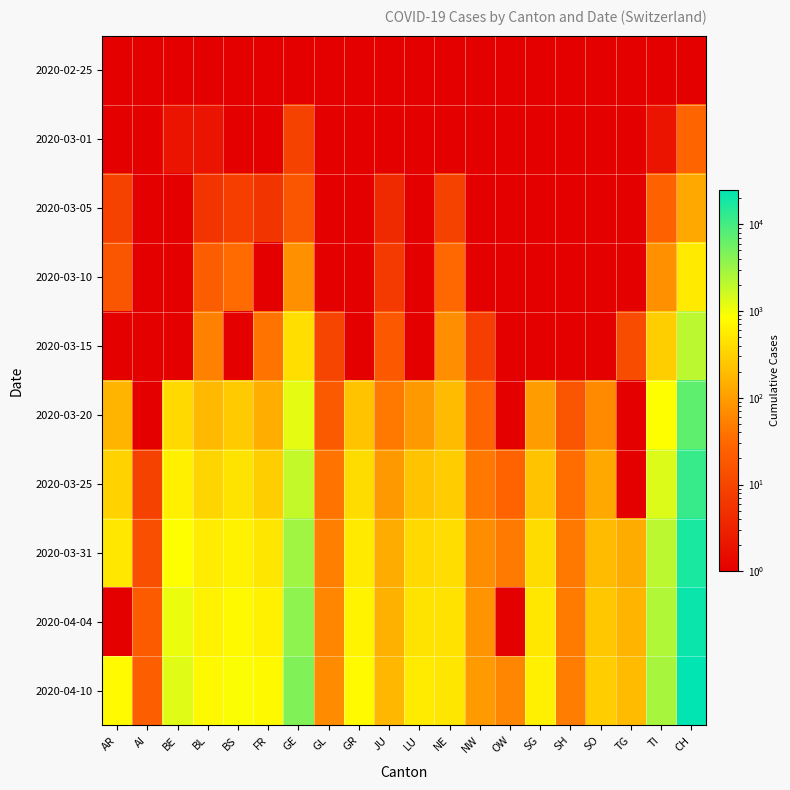

How many categories are shown in the chart?

20